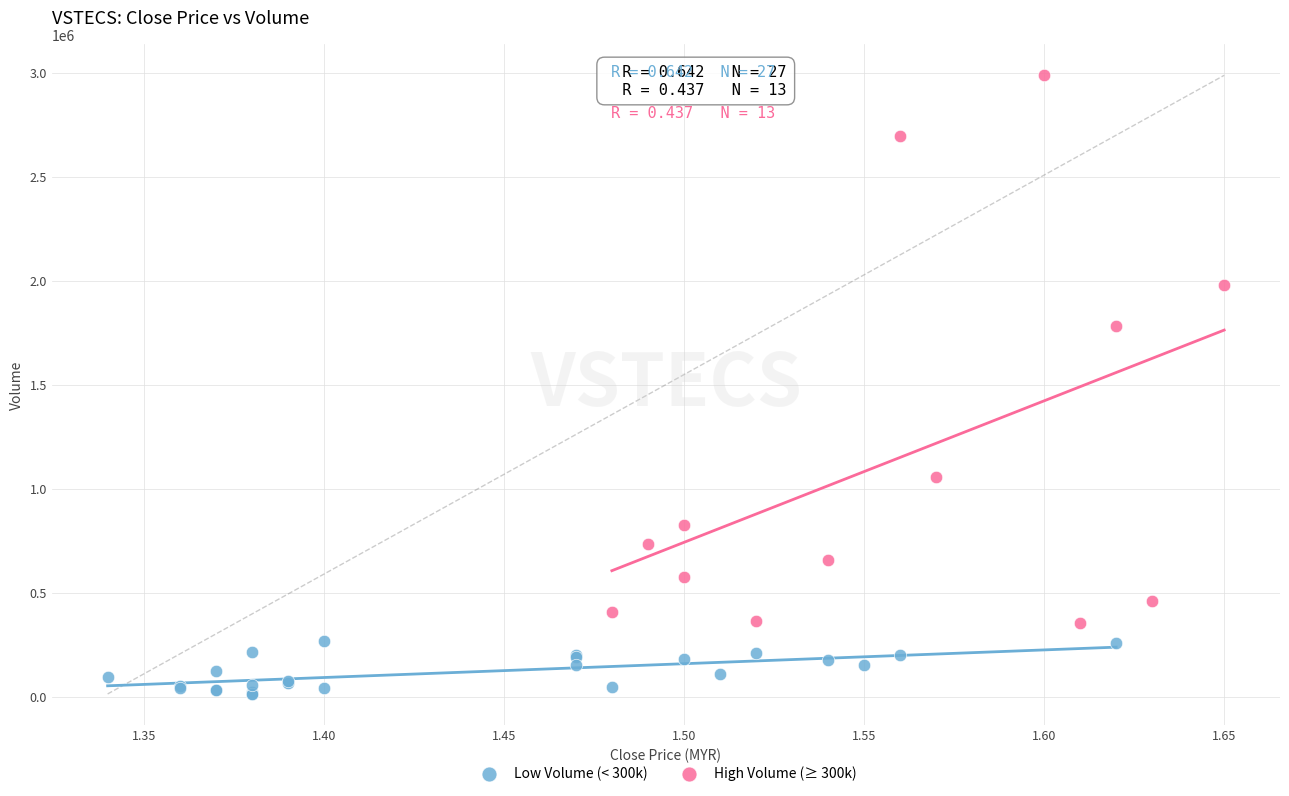

Which series contains the highest Y value?

High Volume (≥ 300k)